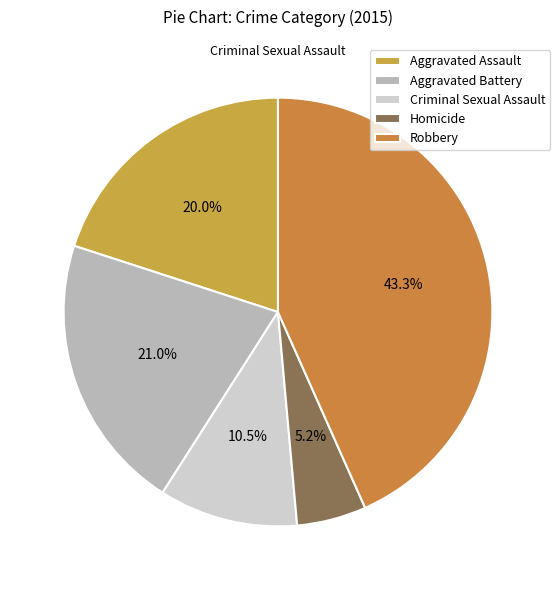

To the nearest percent, what is the combined percentage of Criminal Sexual Assault and Robbery?

54%